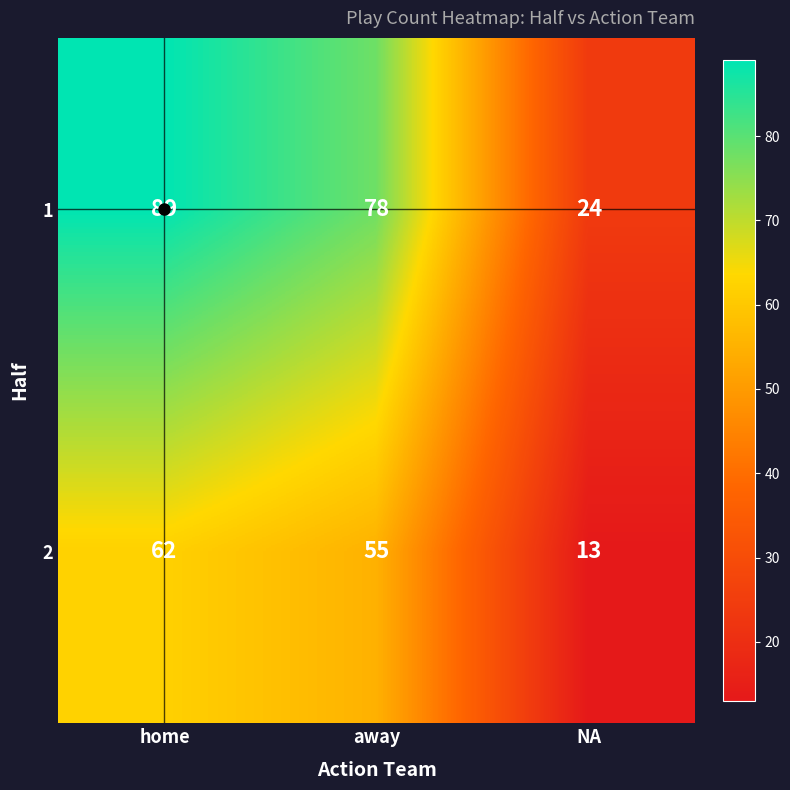

True or false: 2 has a value of 62 at home.

True